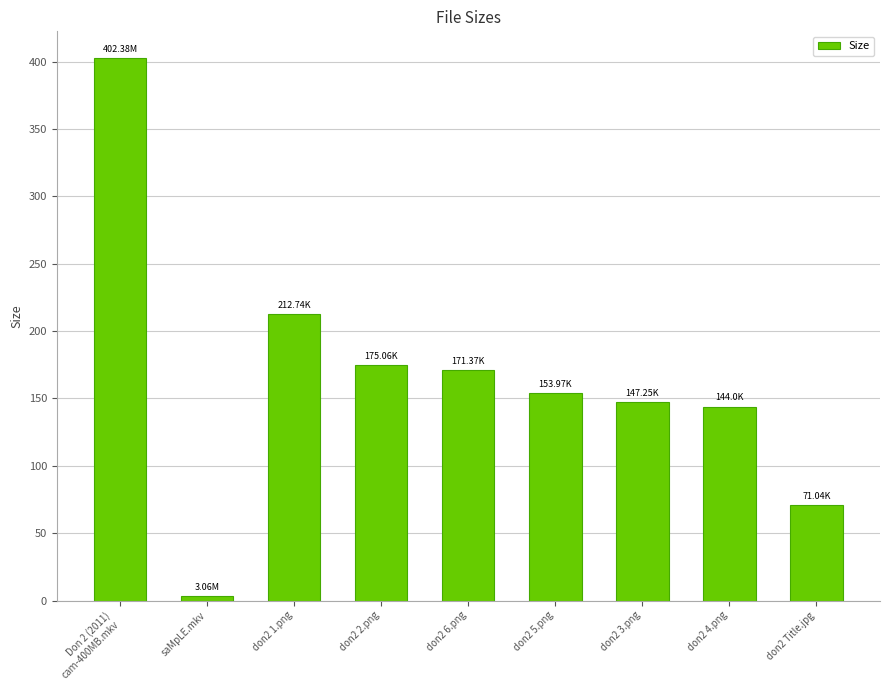

What is the average value?

164.5